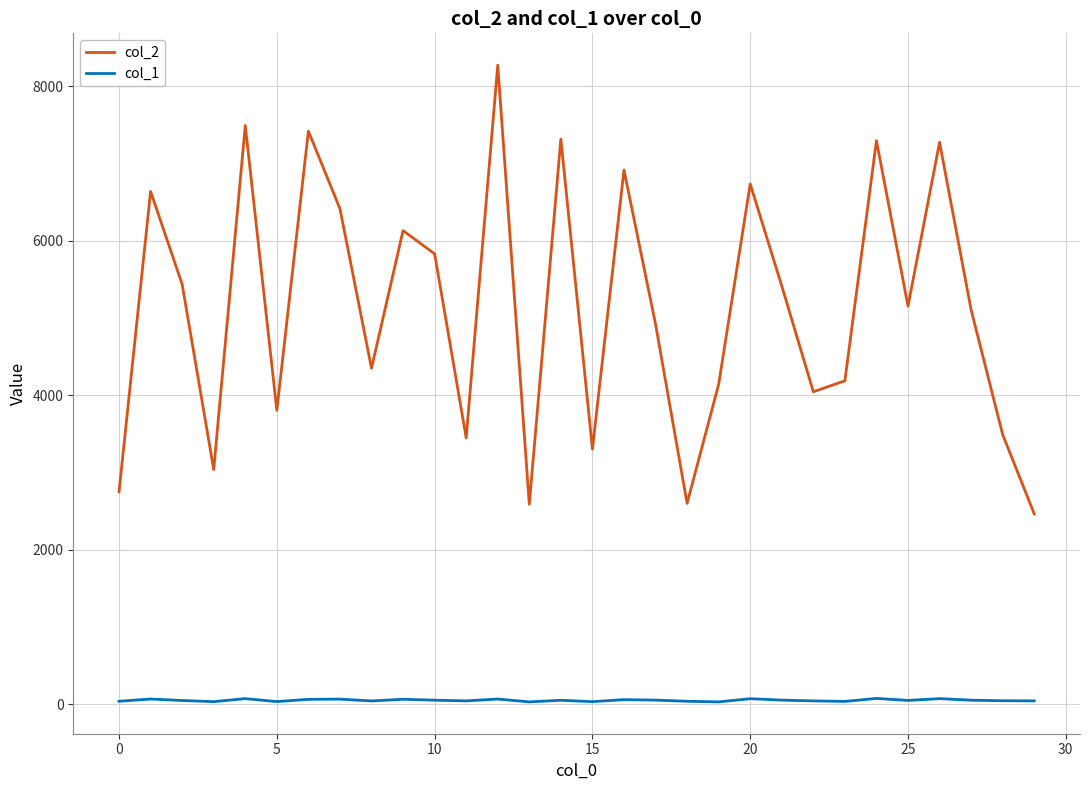

True or false: col_2 and col_1 cross at least once.

False